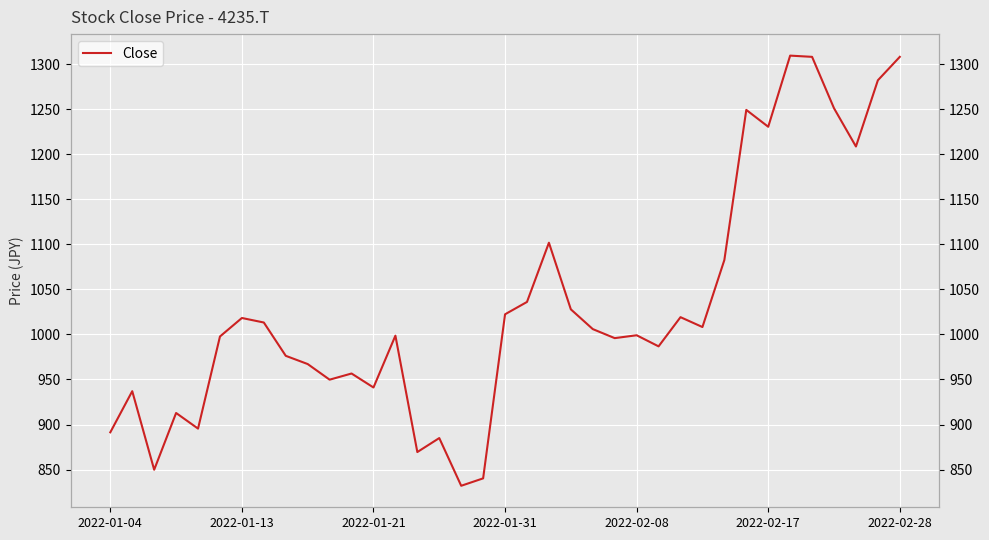

The value at 25 is 1383.3. True or false?

False